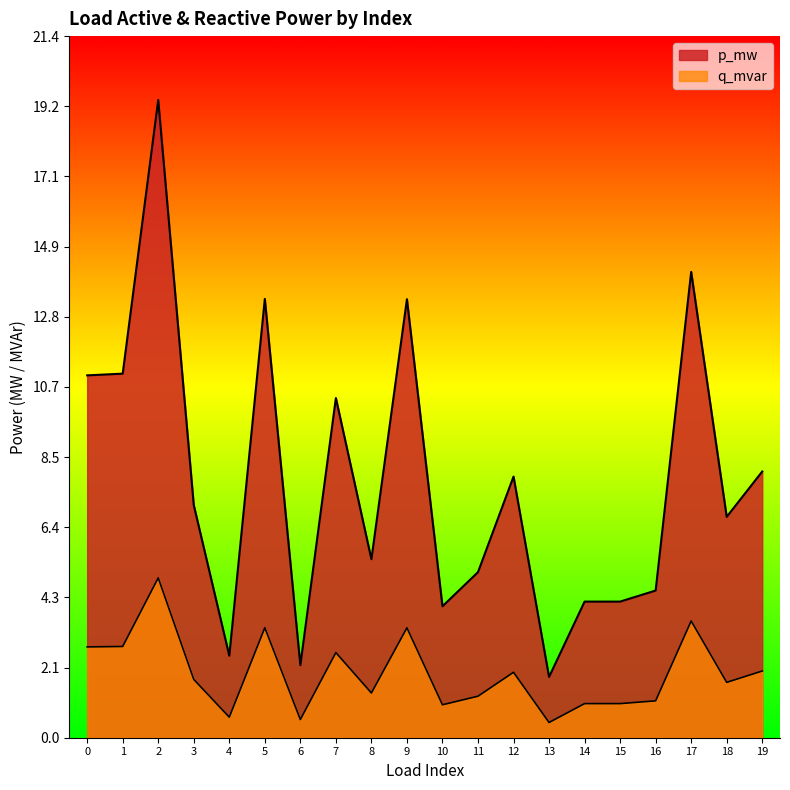

The value of q_mvar at 10 is 0.0. True or false?

True